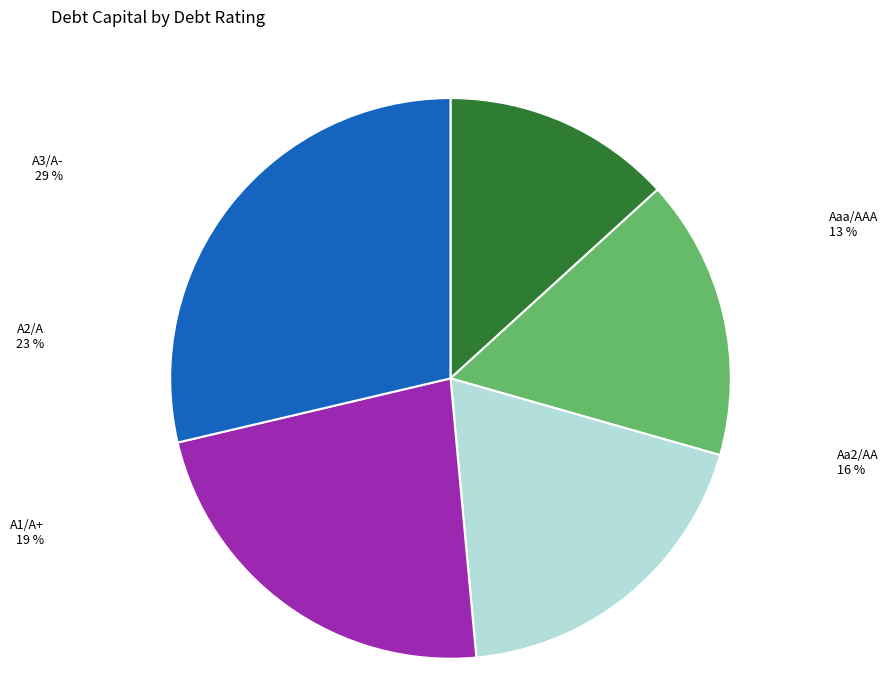

Is it true that Aaa/AAA is 4% of the pie?

False